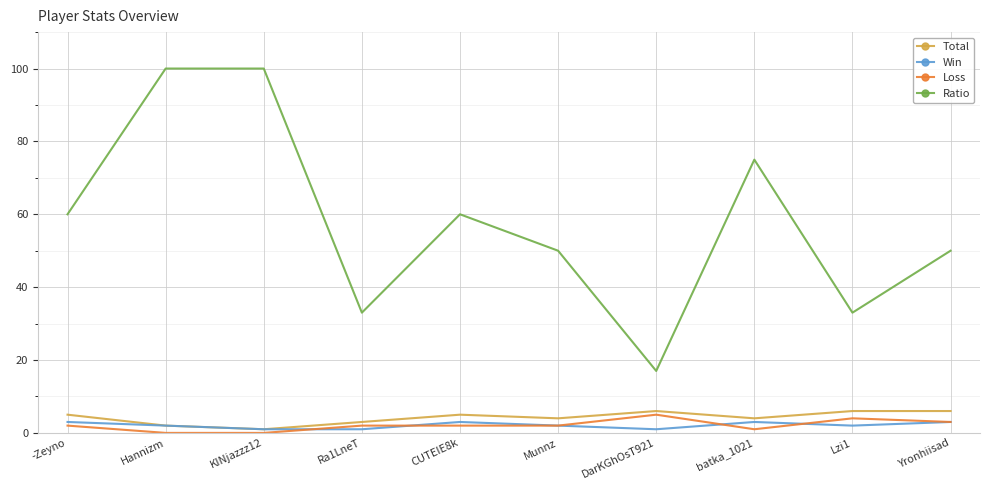

What is the average value of the Ratio series?

58